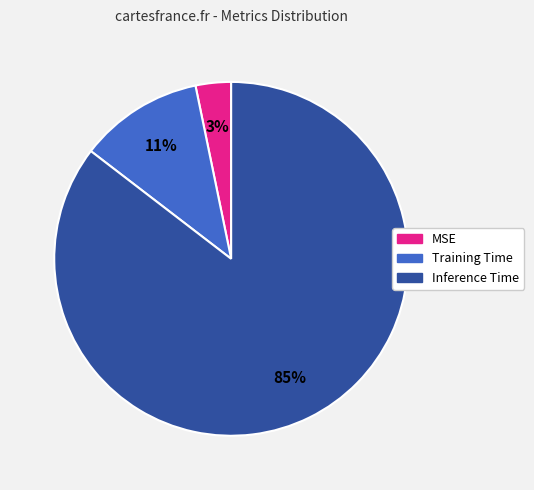

What is the largest slice in the pie chart?

Inference Time